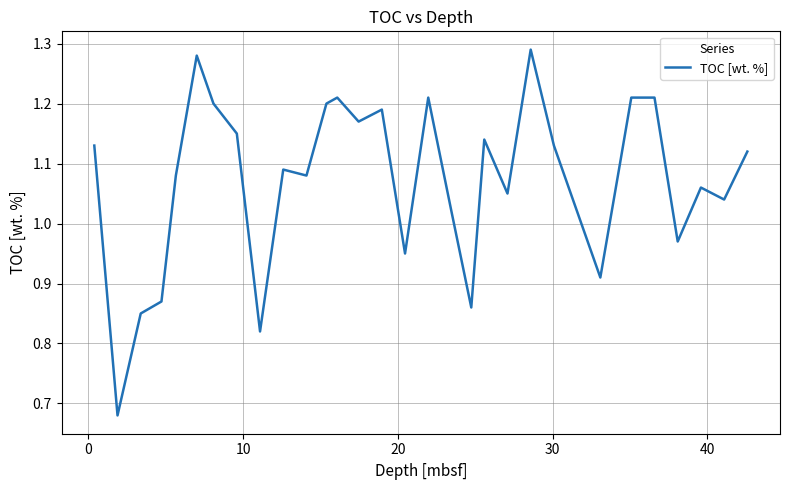

What is the difference between the maximum and minimum values?

0.6